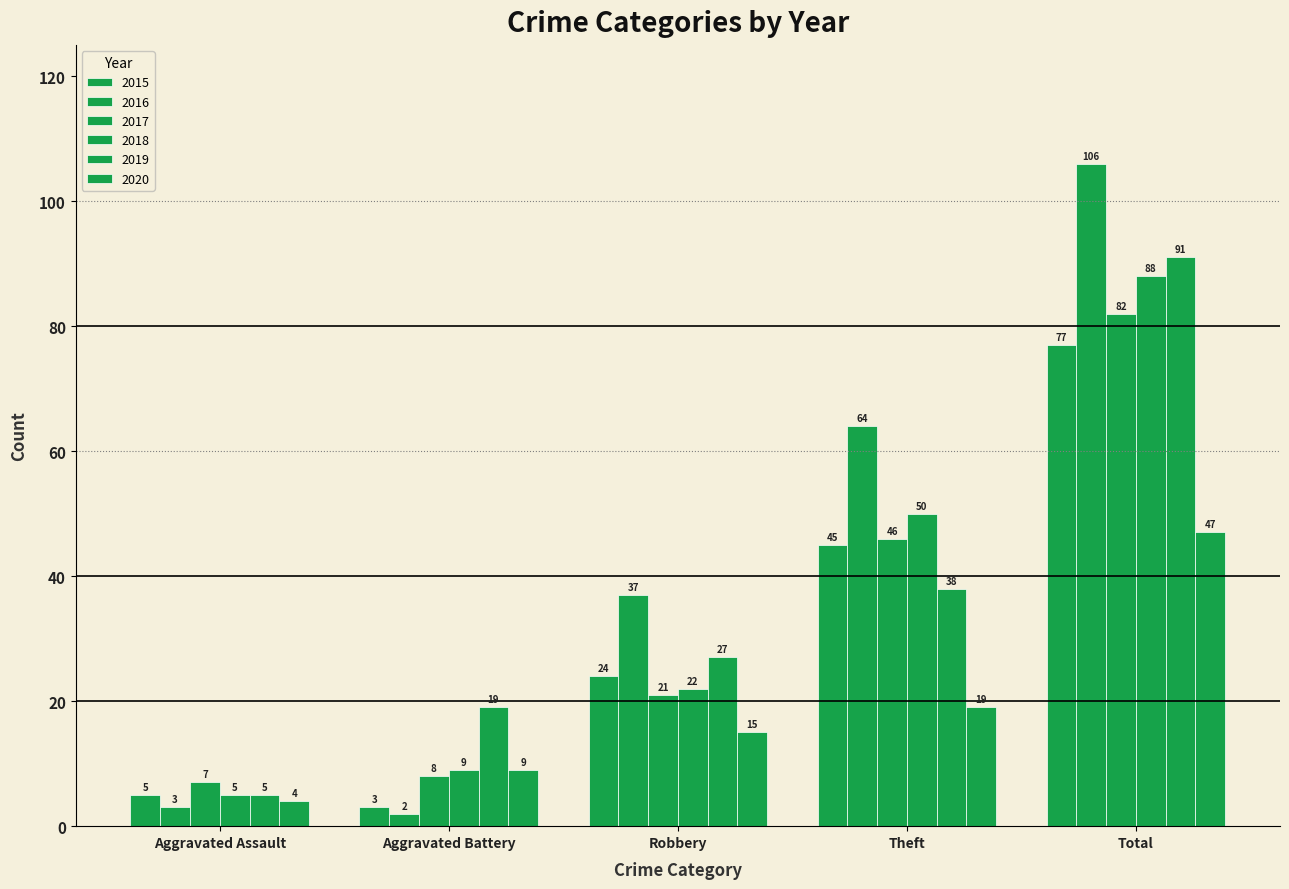

What is the difference between the maximum and minimum values in the 2017 series?

75